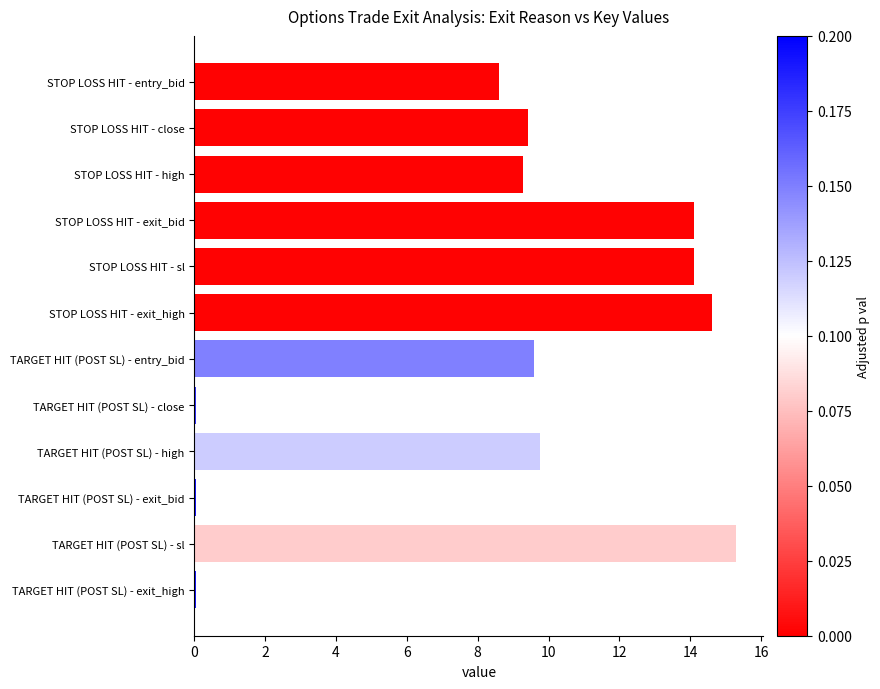

What is the maximum value shown in the chart?

15.3